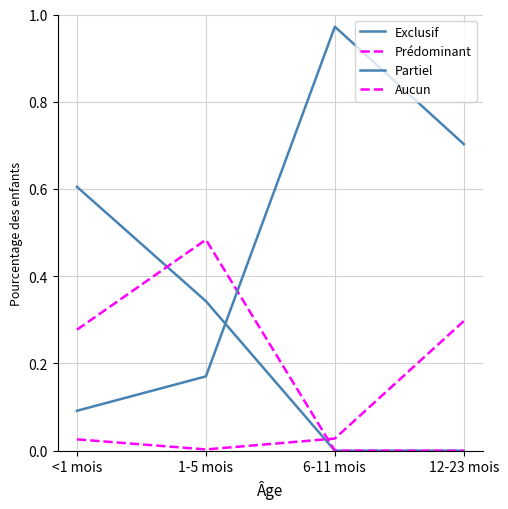

Reading left to right, extract all data points from this chart.

Exclusif: <1 mois=0.6	1-5 mois=0.3	6-11 mois=0.0	12-23 mois=0.0
Prédominant: <1 mois=0.3	1-5 mois=0.5	6-11 mois=0.0	12-23 mois=0.0
Partiel: <1 mois=0.1	1-5 mois=0.2	6-11 mois=1.0	12-23 mois=0.7
Aucun: <1 mois=0.0	1-5 mois=0.0	6-11 mois=0.0	12-23 mois=0.3